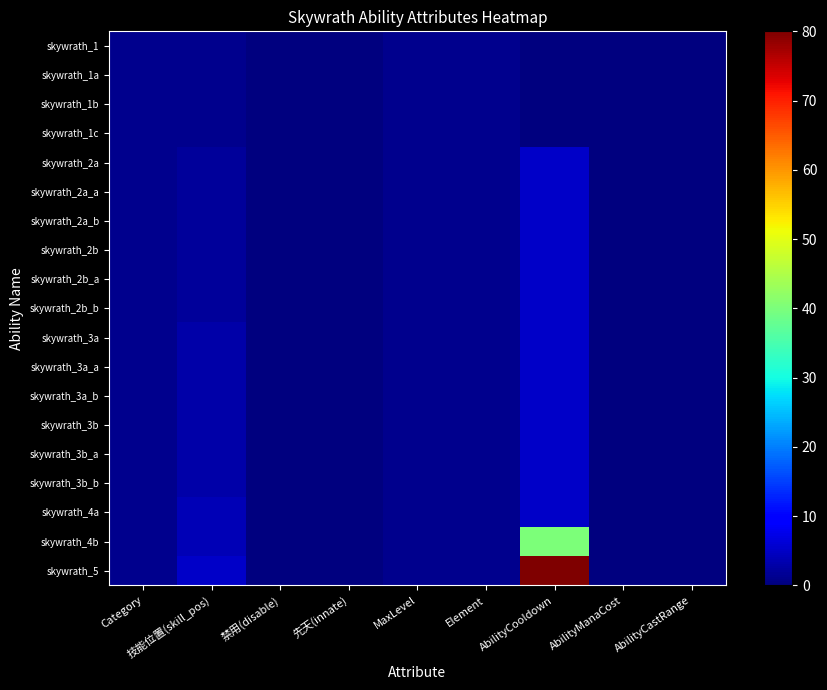

Count the number of categories in the chart.

9